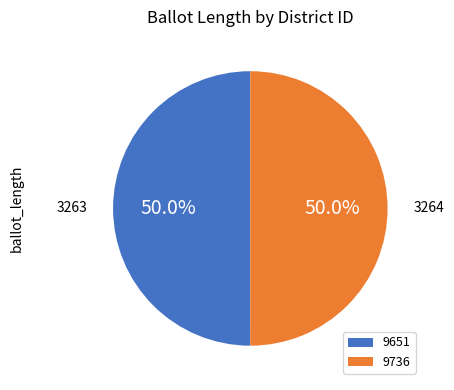

Combined, what portion of the pie is 9736 and 9651?

100.0%